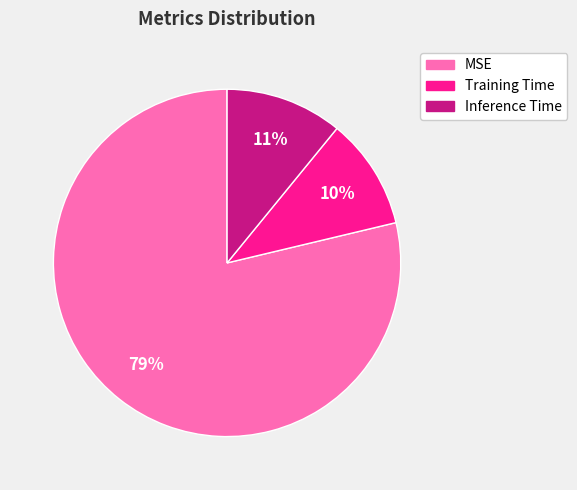

Do Training Time and Inference Time together represent more than half of the pie?

No